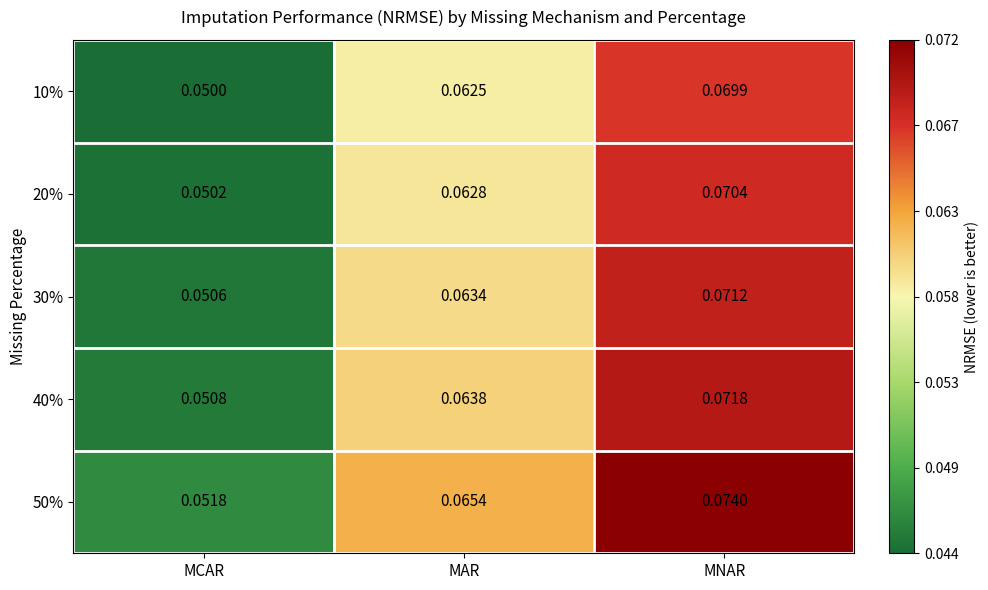

What is the total value across all series at MCAR?

0.3